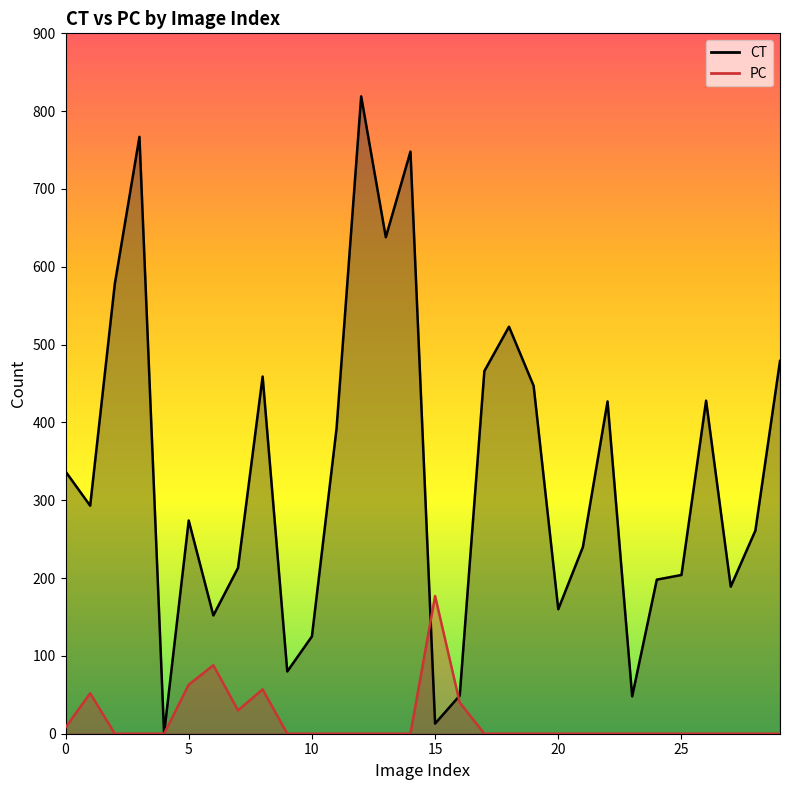

At how many categories does at least one series exceed 543?

5